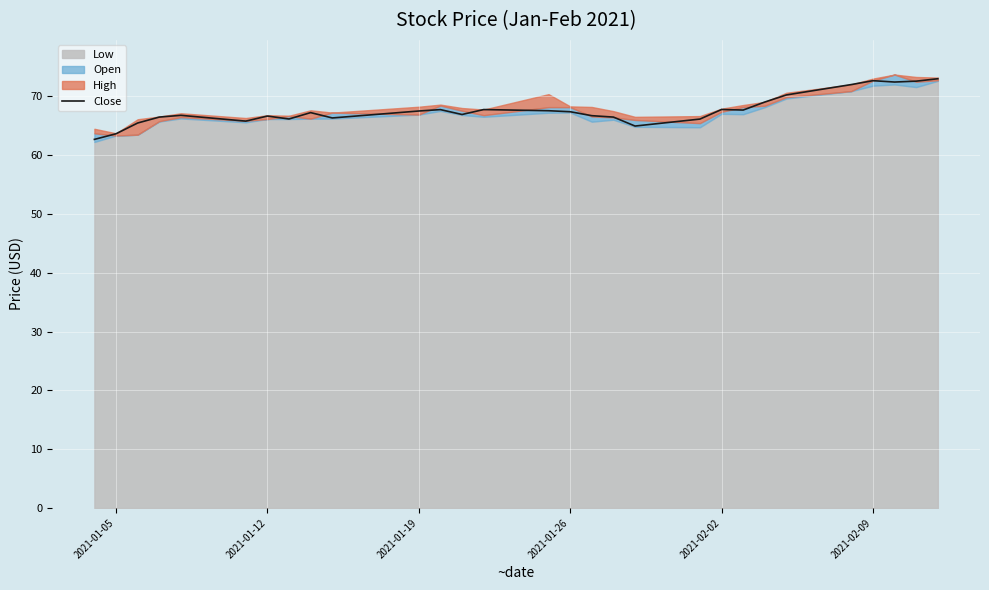

The value of Close at 2021-01-12 is 92.4. True or false?

False